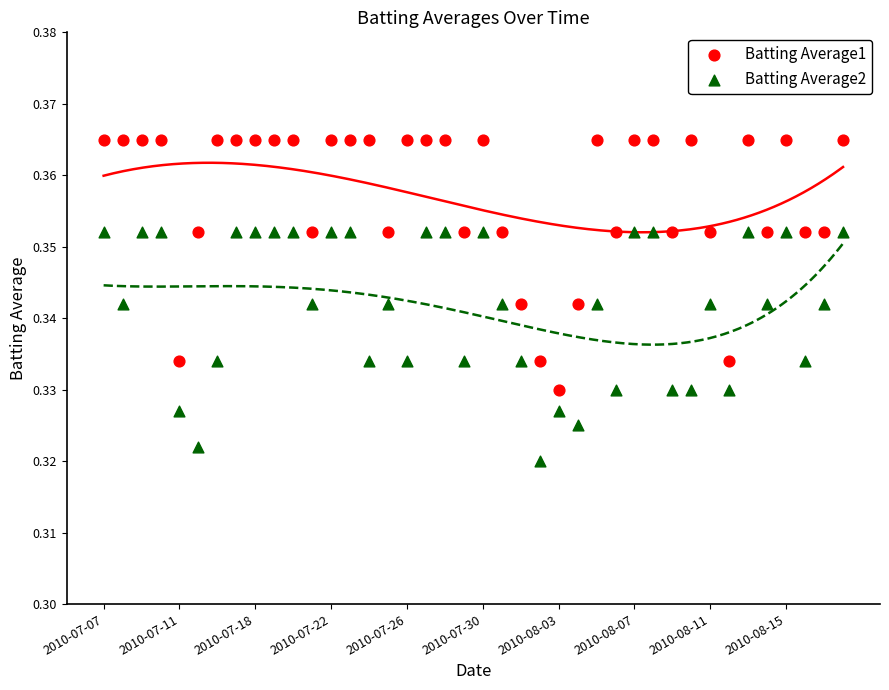

Which series reaches the minimum Y coordinate?

Batting Average2